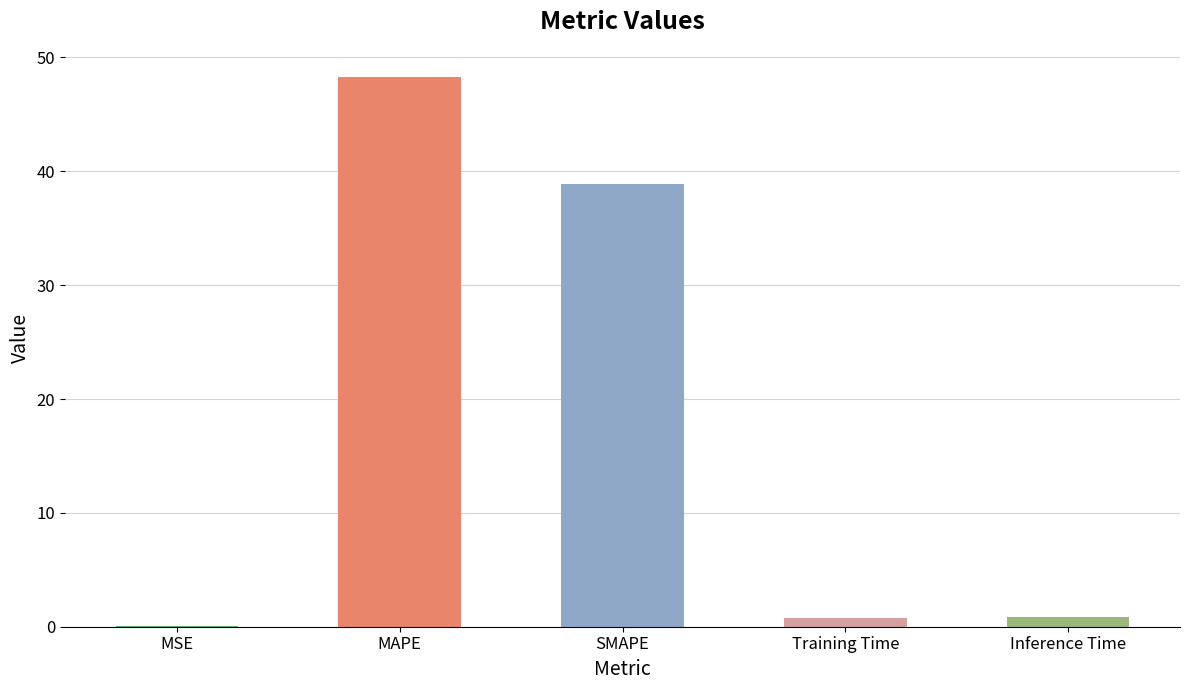

Are the bars horizontal?

No